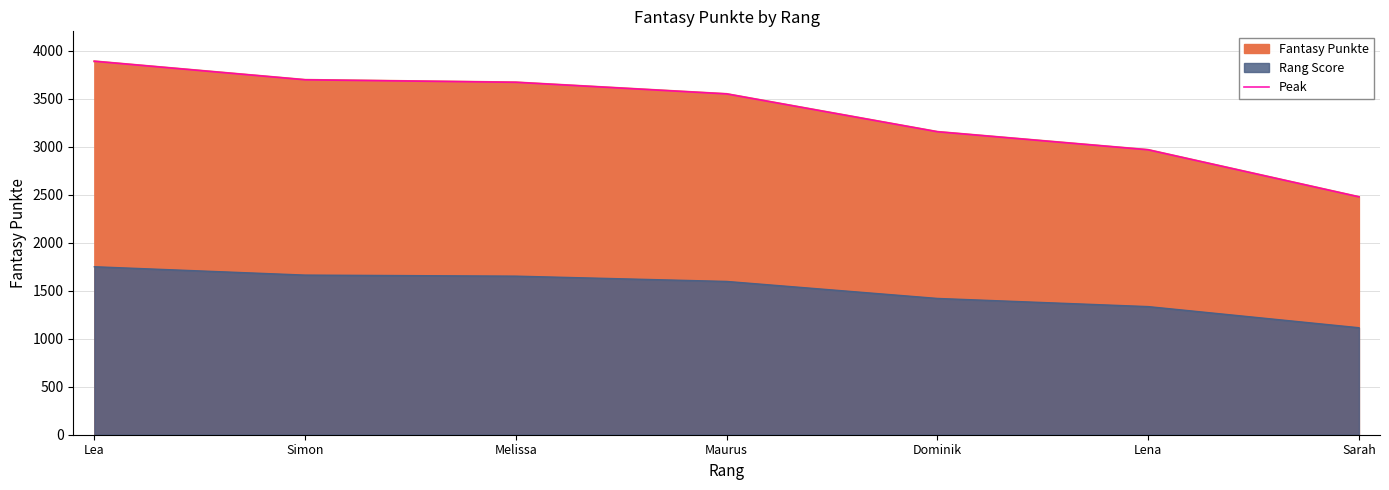

Is it true that the value at Maurus is 5129?

False